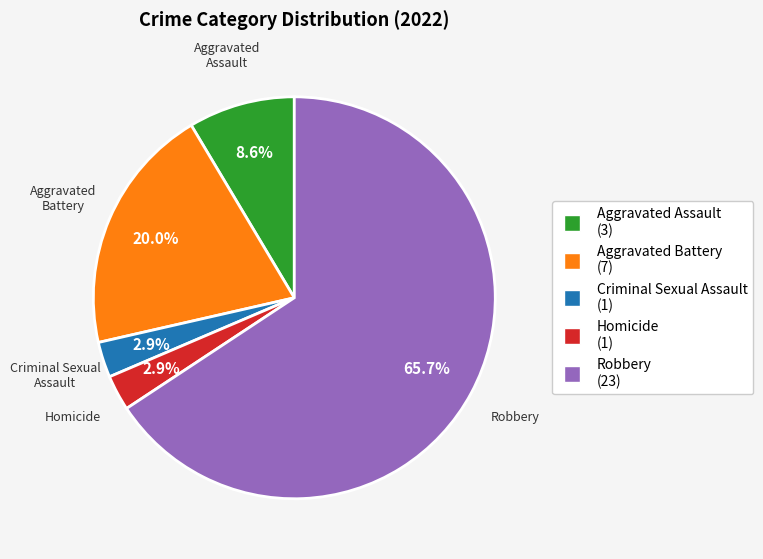

To the nearest percent, what is the combined percentage of Robbery and Homicide?

69%